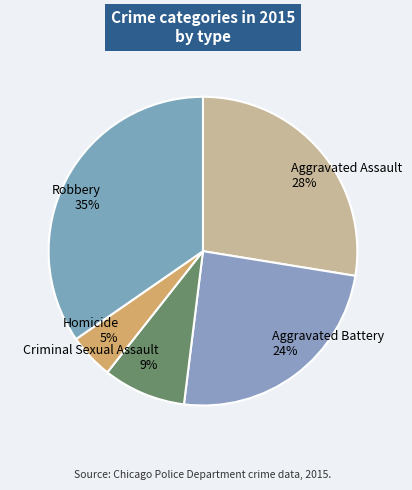

Is the sum of Aggravated Battery 24% and Robbery 35% greater than half?

Yes